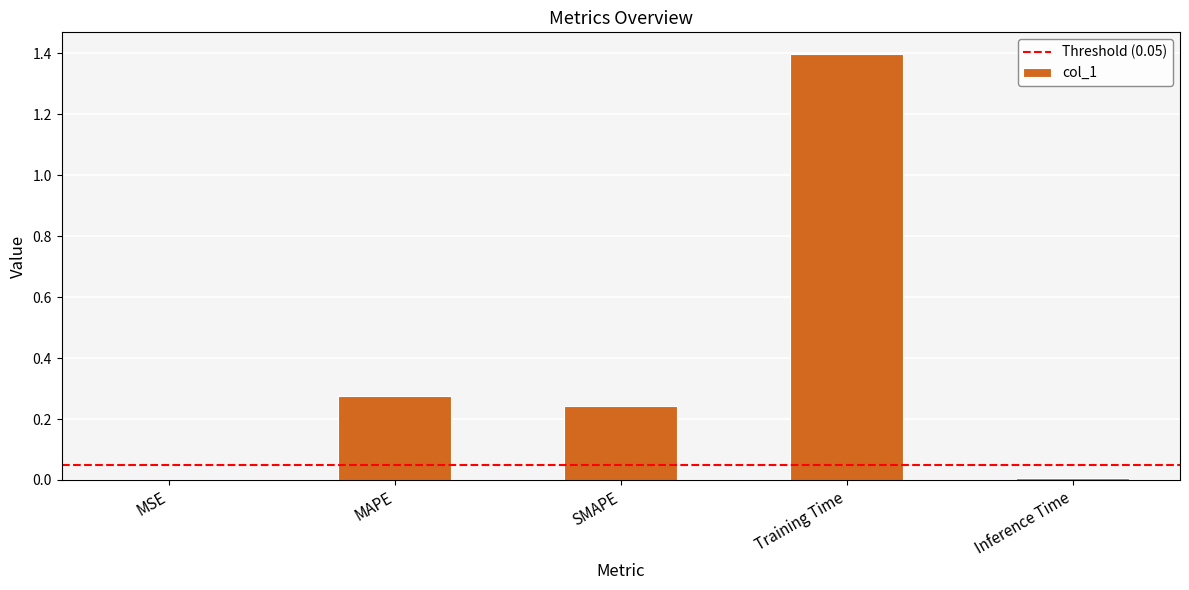

The chart shows a value of 1.9 at Training Time. True or false?

False